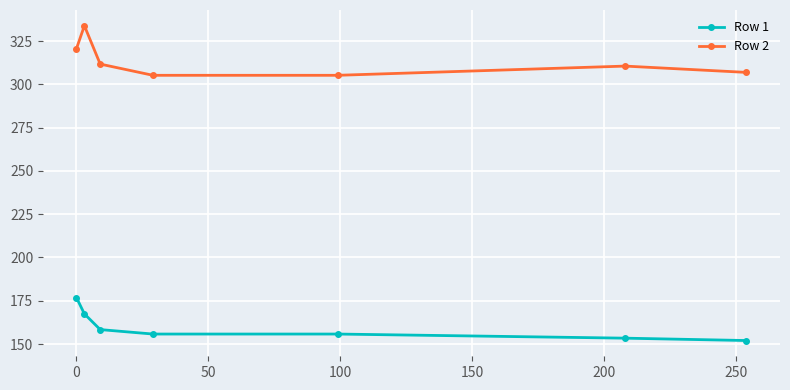

What is the minimum value shown in the chart?

152.1